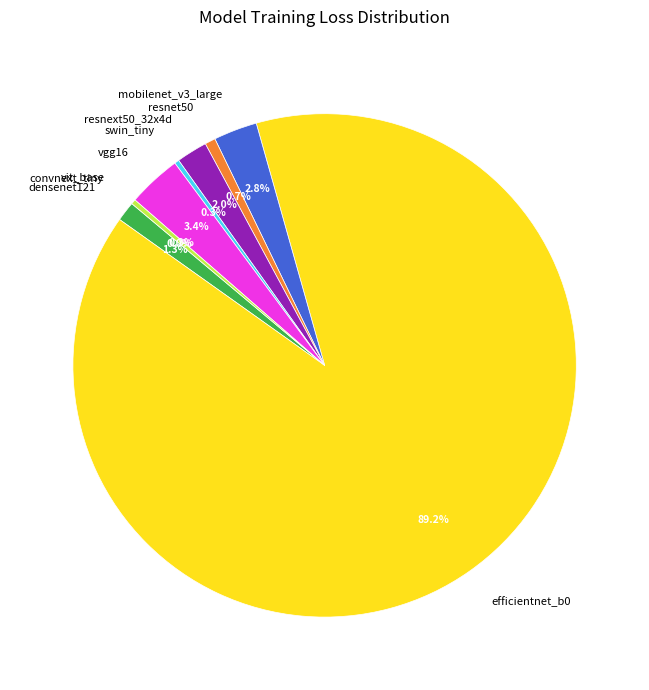

To the nearest percent, what percentage of the pie is resnet50?

1%